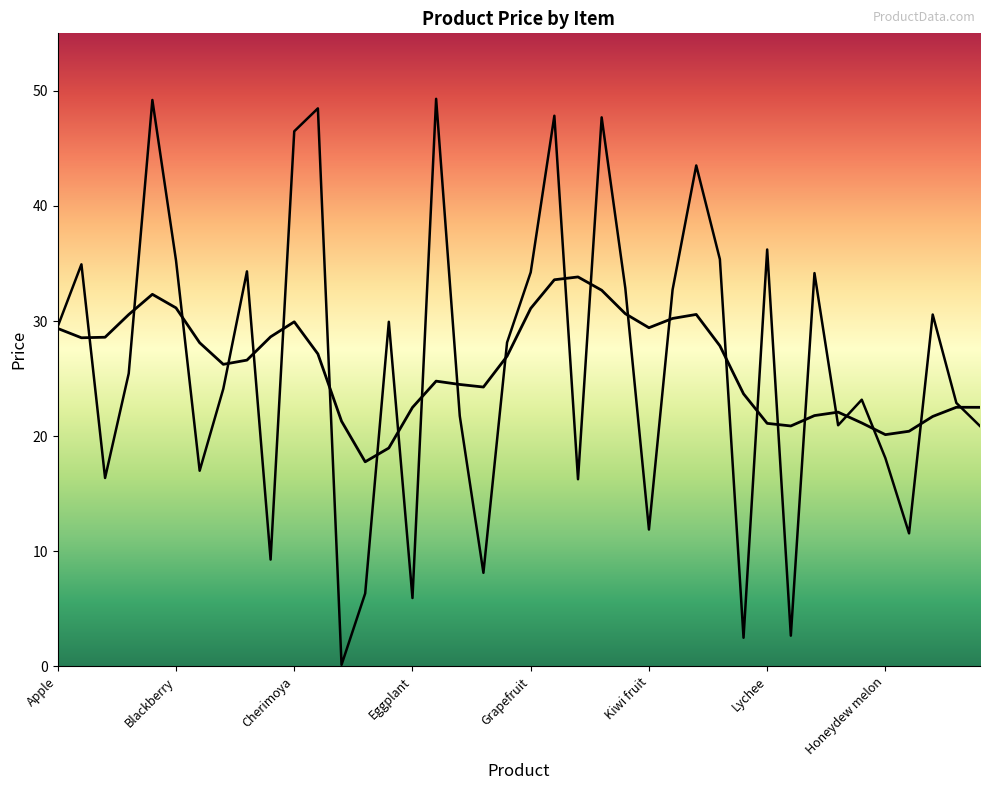

Which label corresponds to the smallest value in the chart?

Date